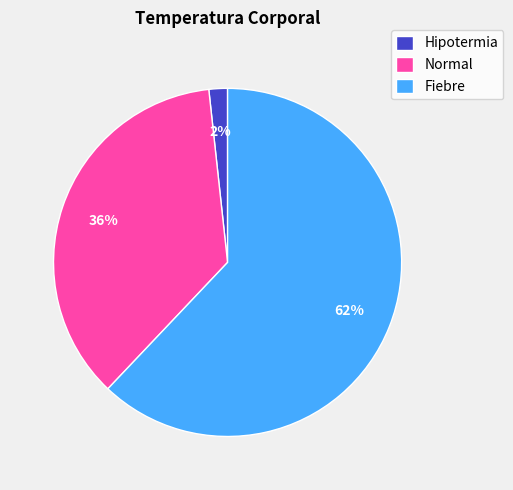

How many slices are in this pie chart?

3